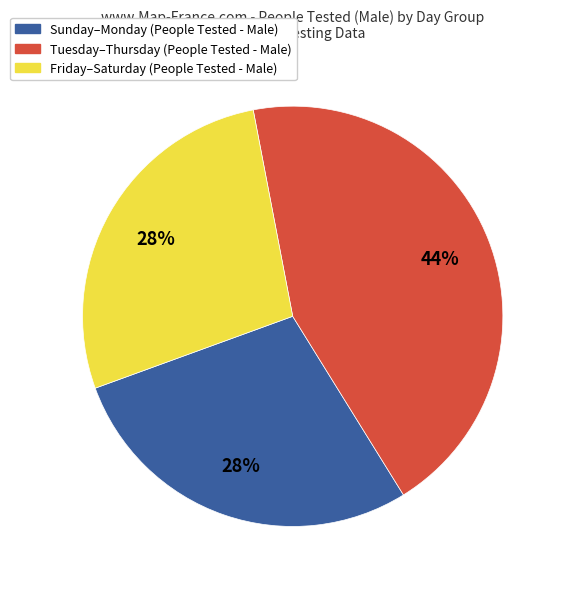

Is there any slice that represents more than half of the pie?

No